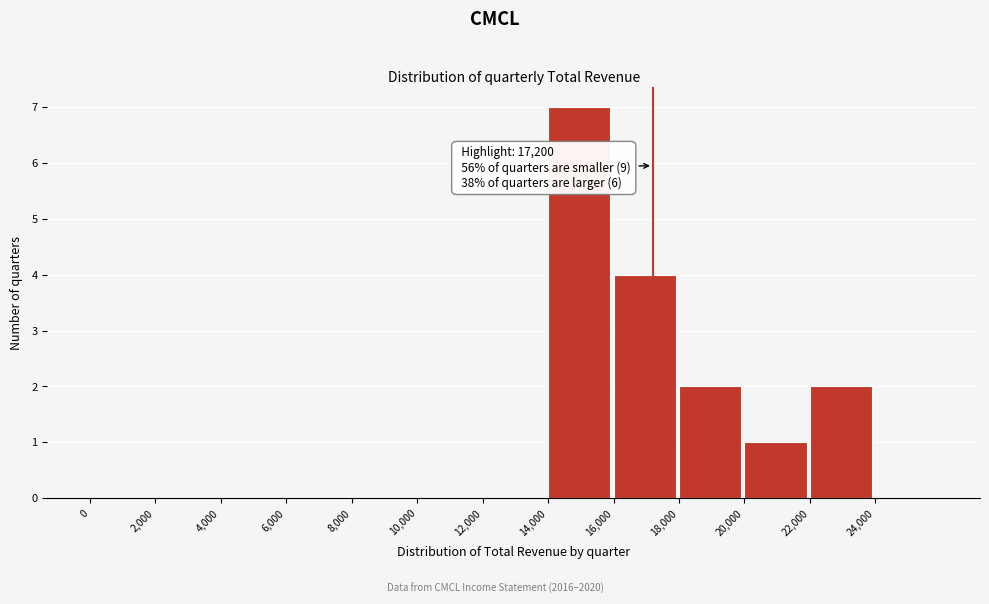

Over which range of the x-axis is the bar tallest?

14000 to 16000